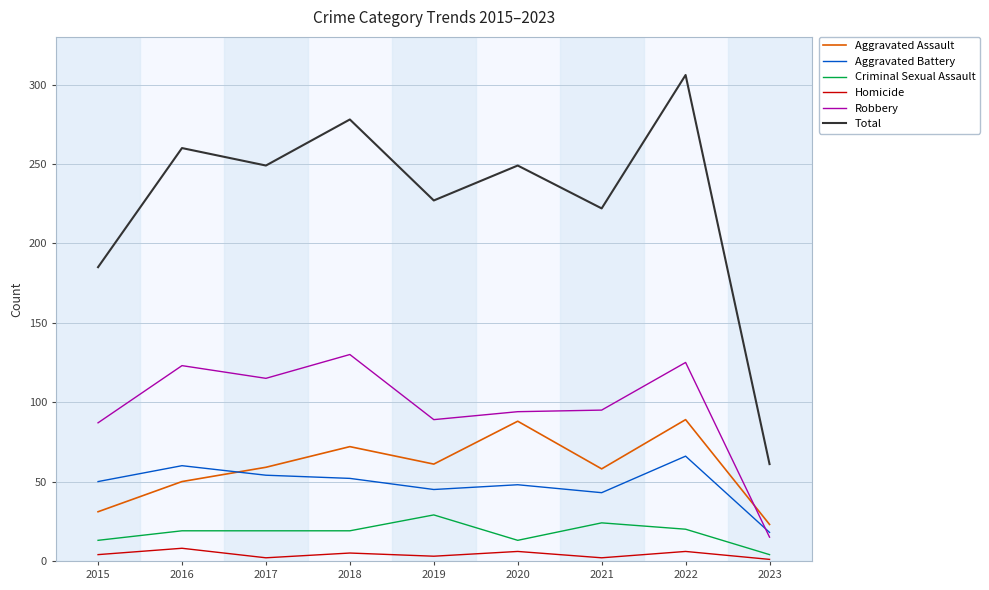

What is the average value of the Homicide series?

4